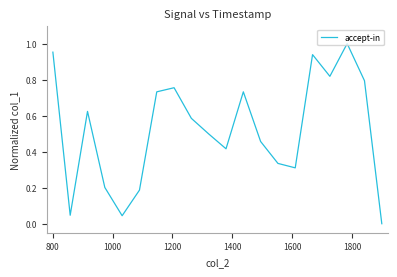

How many points are higher than both their immediate neighbors (excluding endpoints)?

5